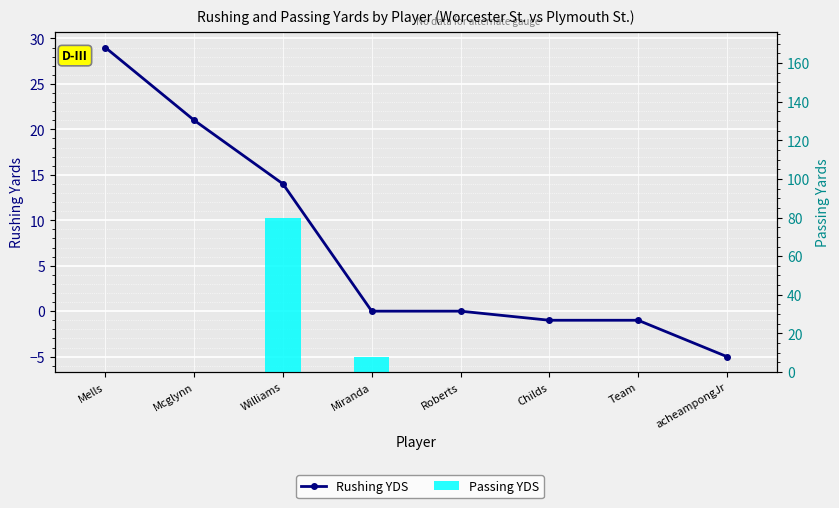

At acheampongJr, list the series in order from largest to smallest.

Passing YDS, Rushing YDS